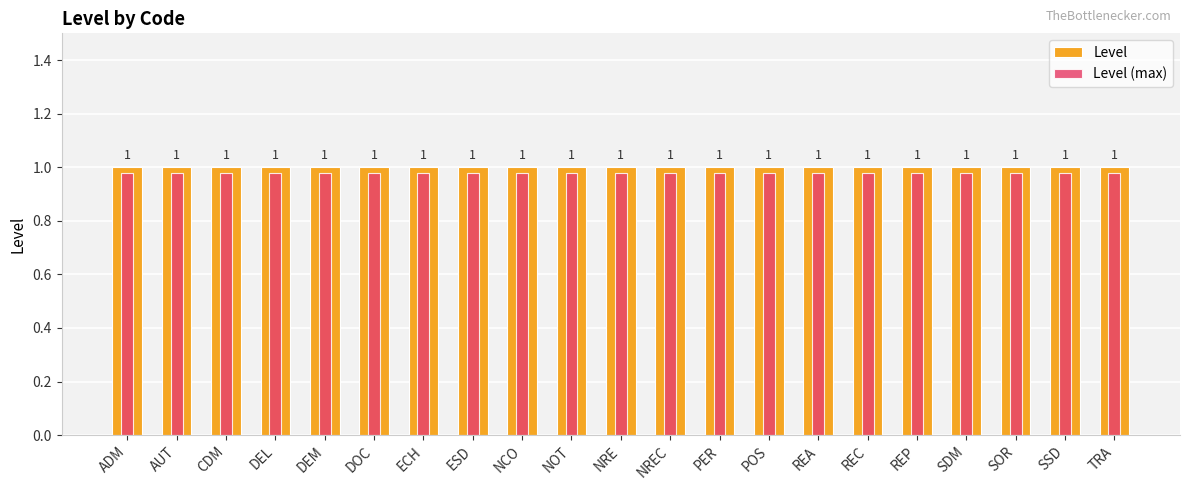

Which label corresponds to the smallest value in the chart?

ADM